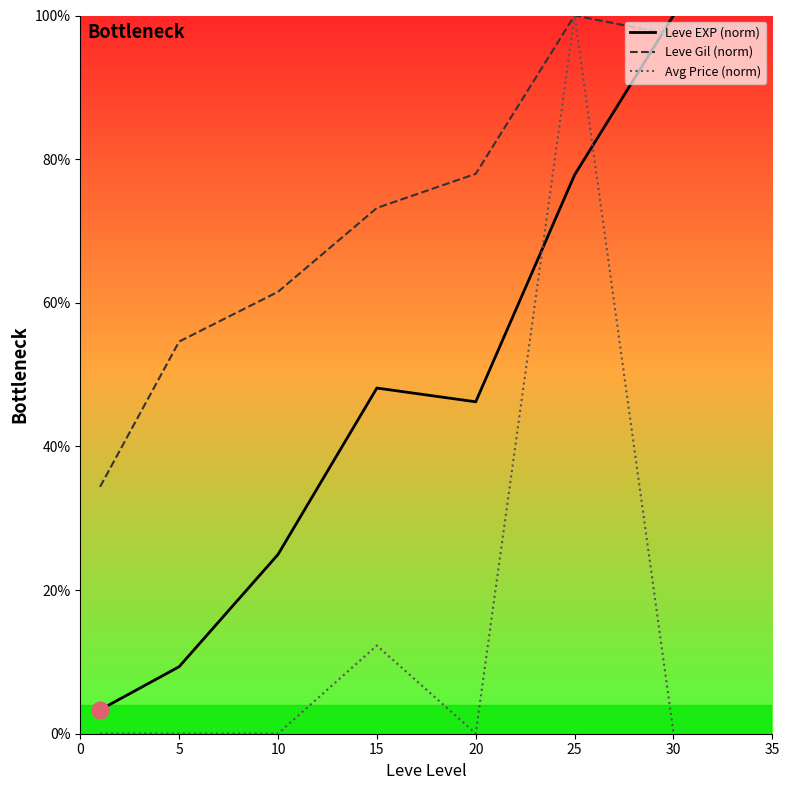

The value of Leve EXP (norm) at 20 is 79.7. True or false?

False